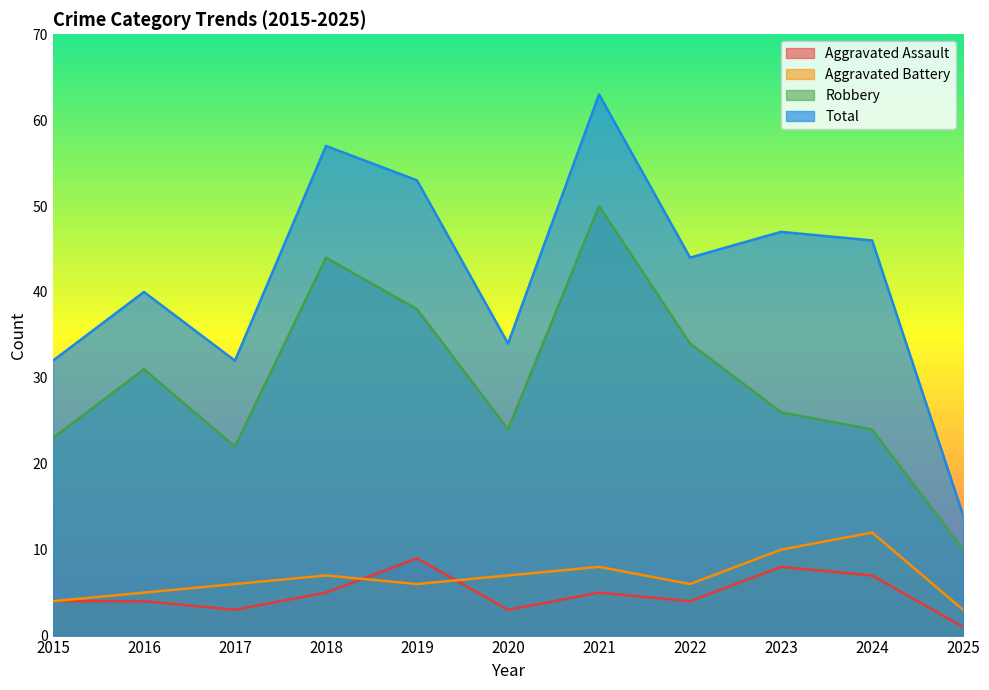

True or false: Aggravated Assault and Robbery cross at least once.

False